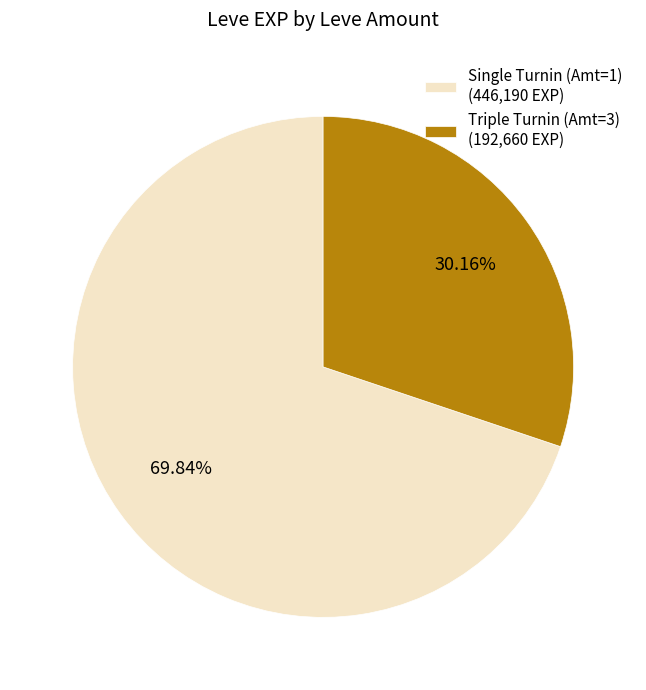

Is the sum of Triple Turnin (Amt=3) (192,660 EXP) and Single Turnin (Amt=1) (446,190 EXP) greater than half?

Yes